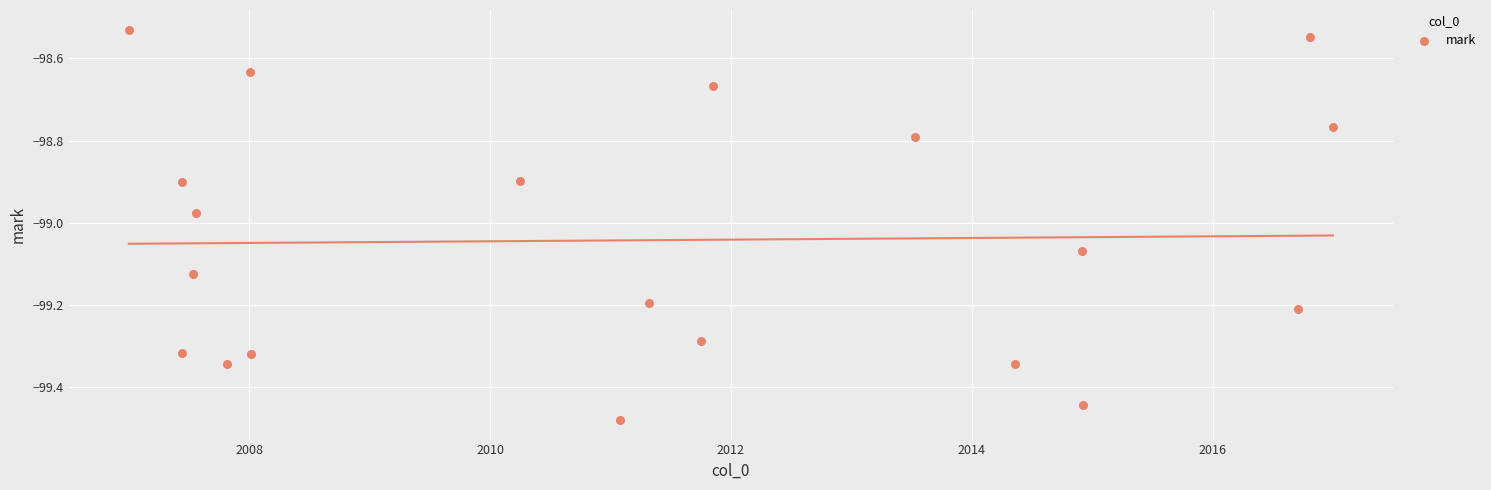

What is the range of X values (max minus min)?

10.0